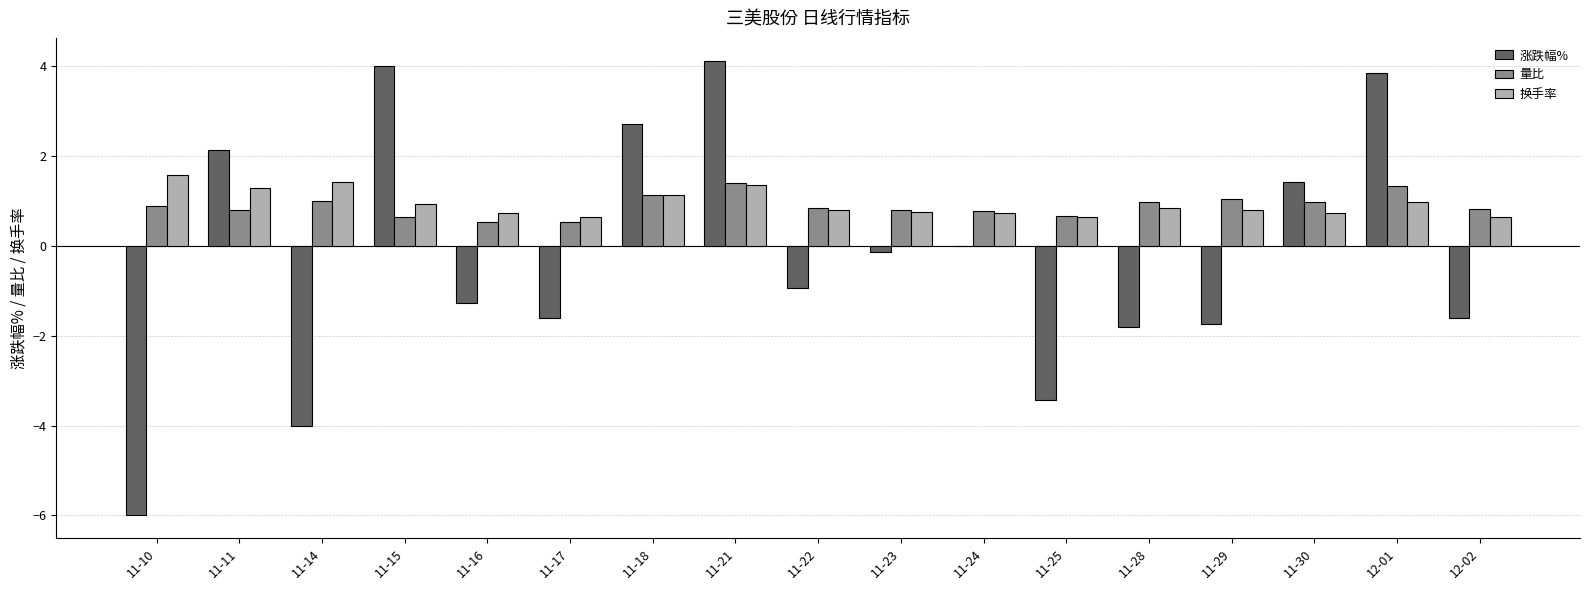

At which category is the sum across all series the highest?

11-21